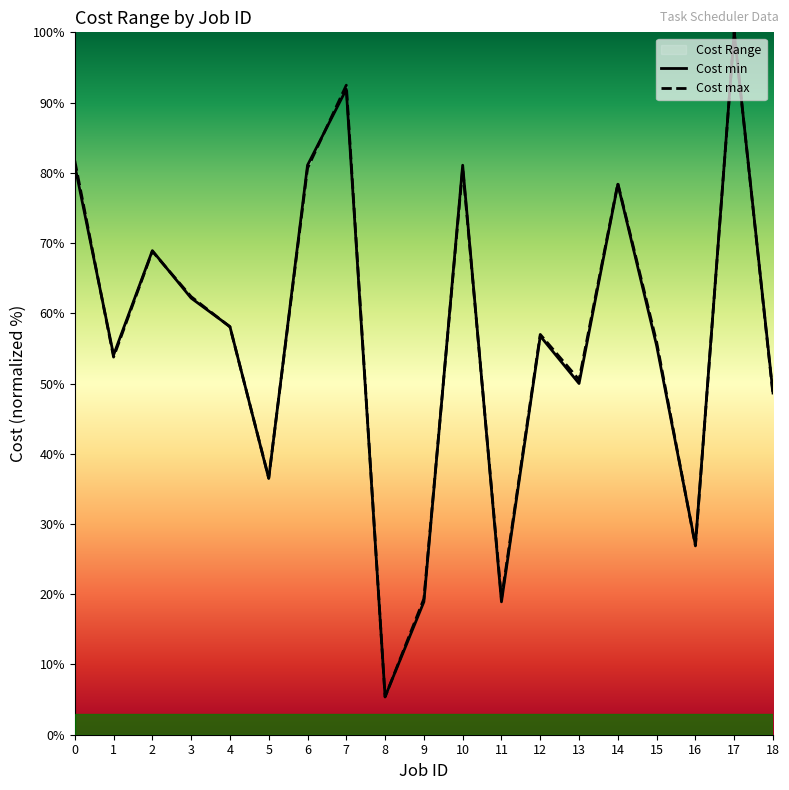

At which label does Cost max reach its peak?

17